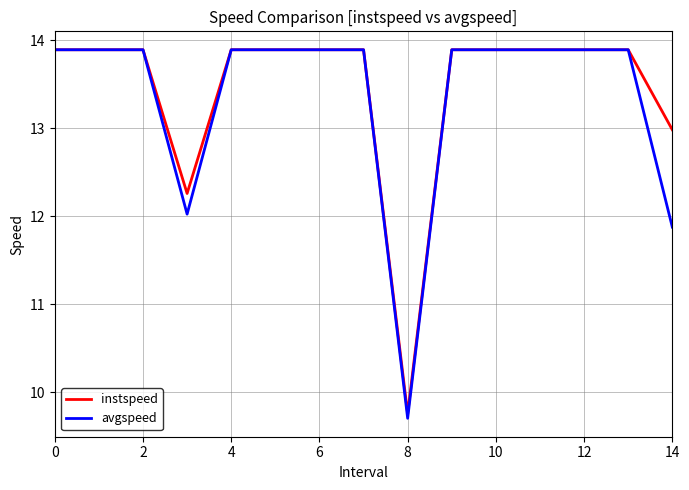

Which series has the largest range (max minus min)?

avgspeed